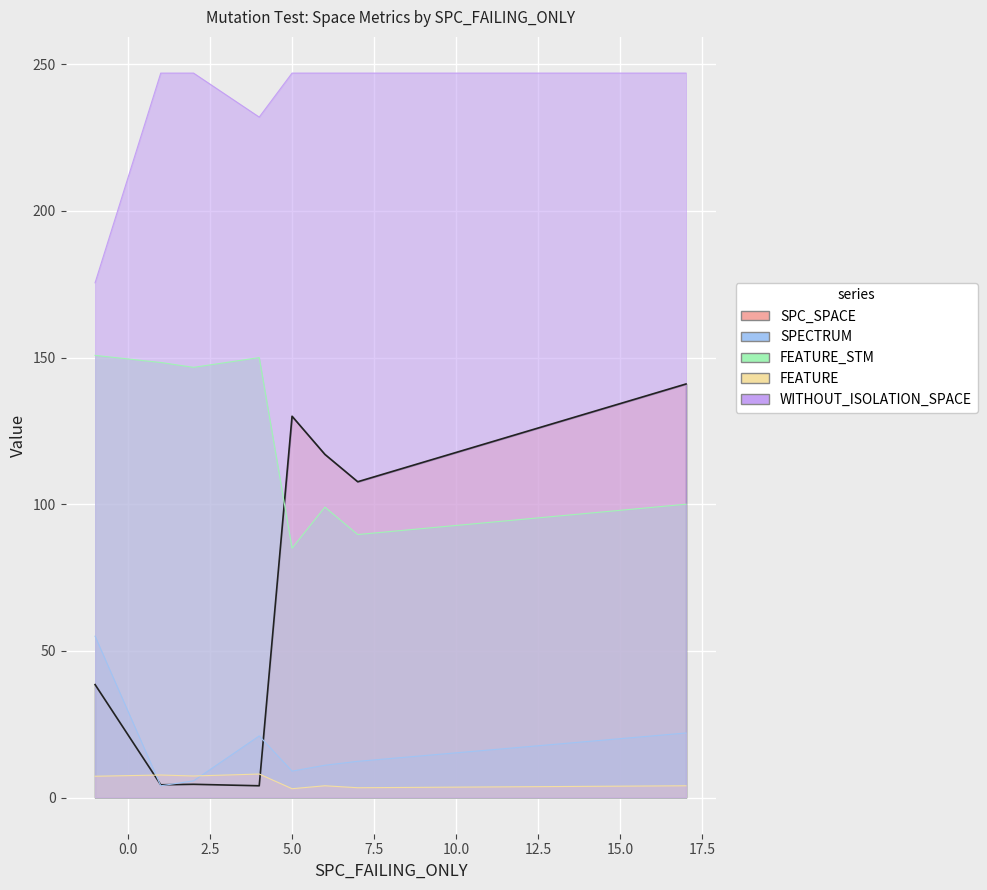

How many lines are shown in the chart?

5